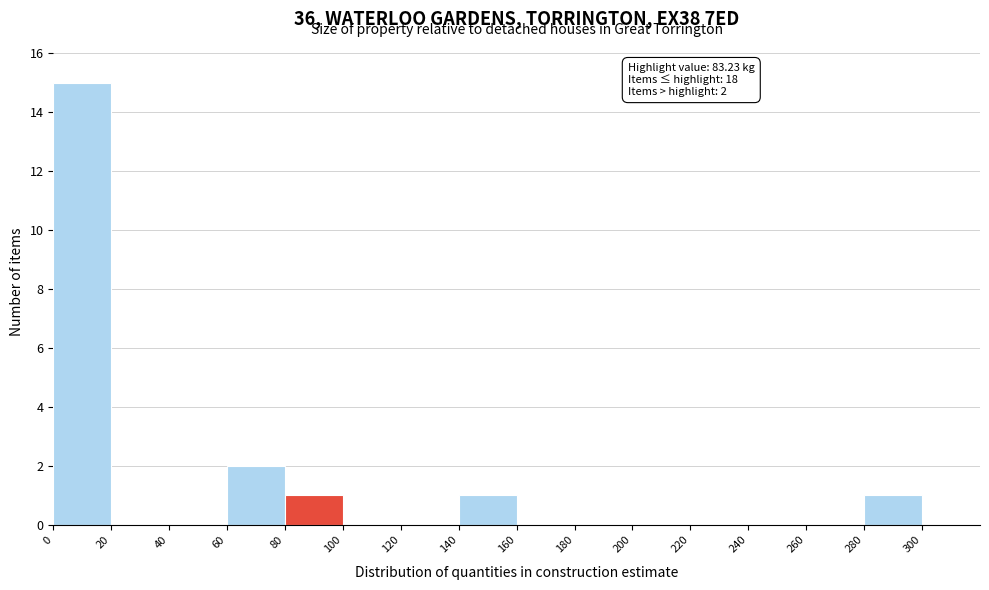

Over which range of the x-axis is the bar tallest?

0 to 20